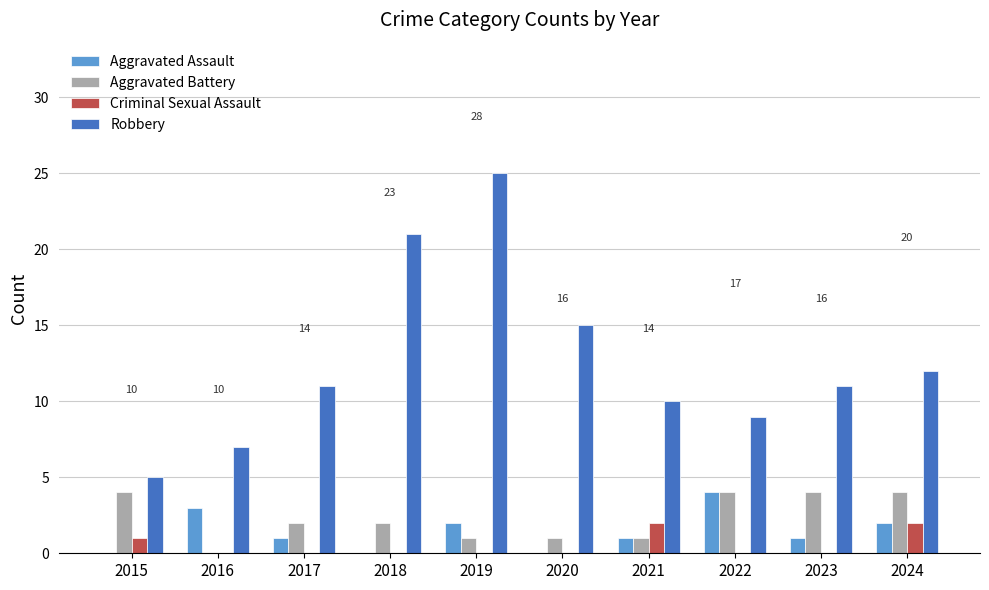

What is the sum of all Aggravated Battery values?

23